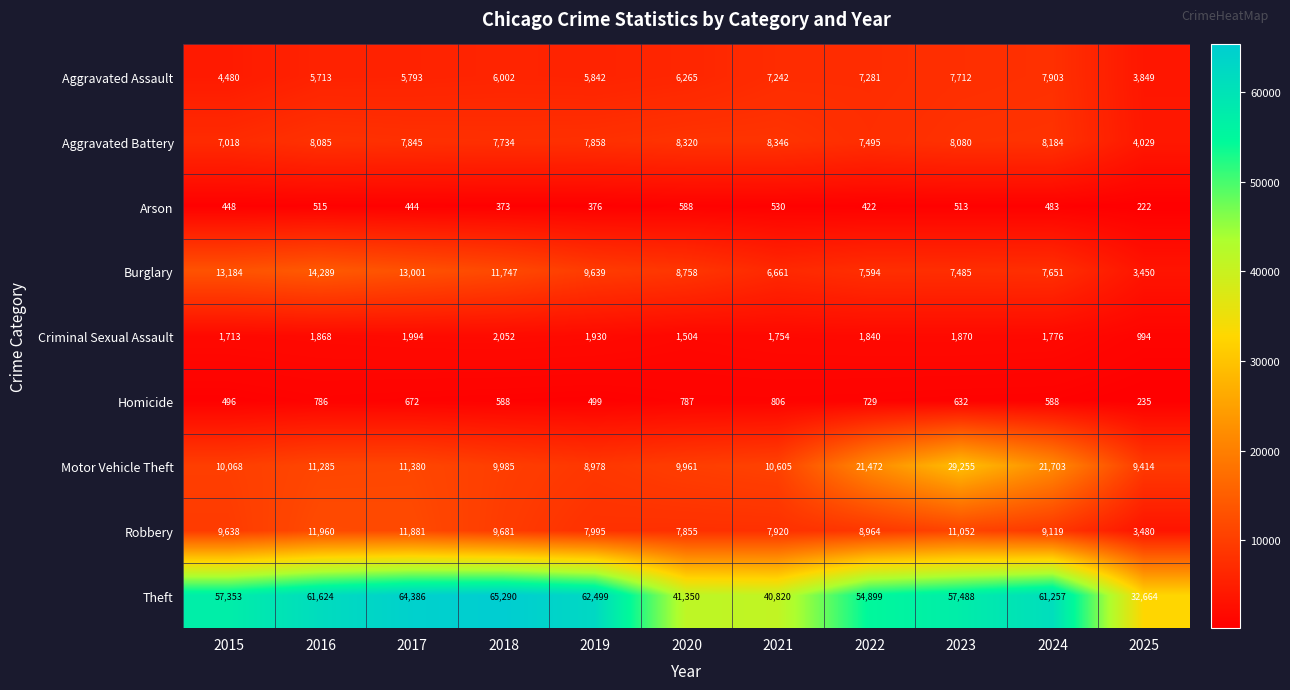

What is the sum of the Criminal Sexual Assault values at 2024 and 2022?

3616